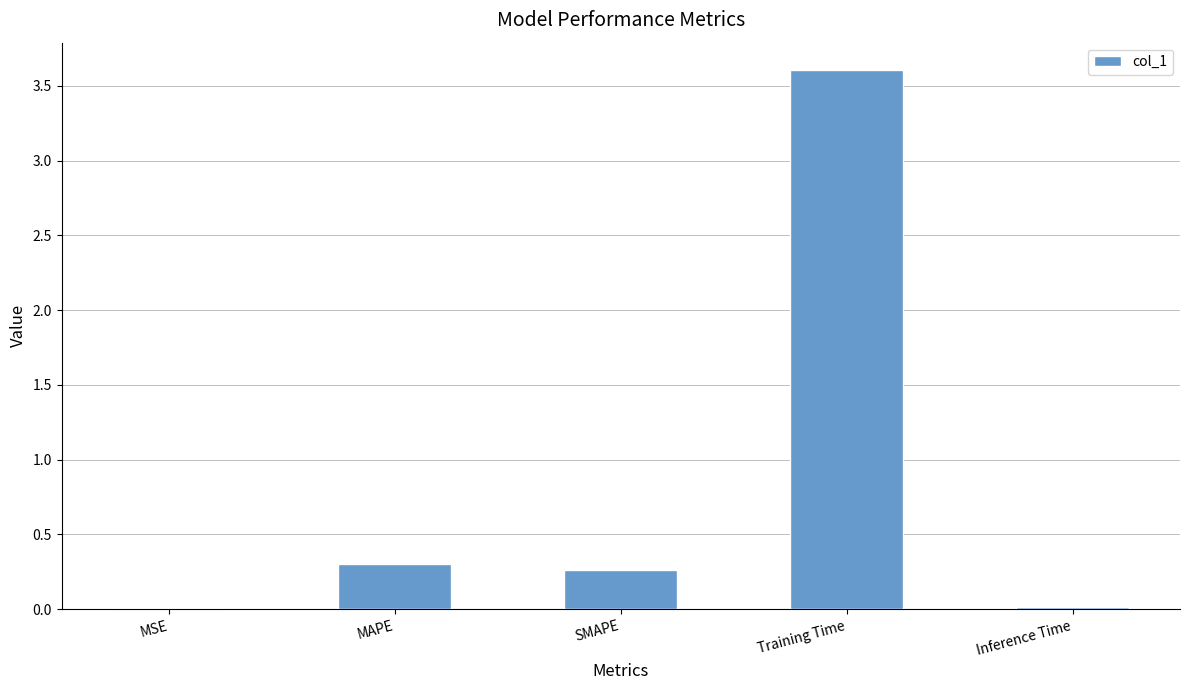

The chart shows a value of 0.5 at MAPE. True or false?

False